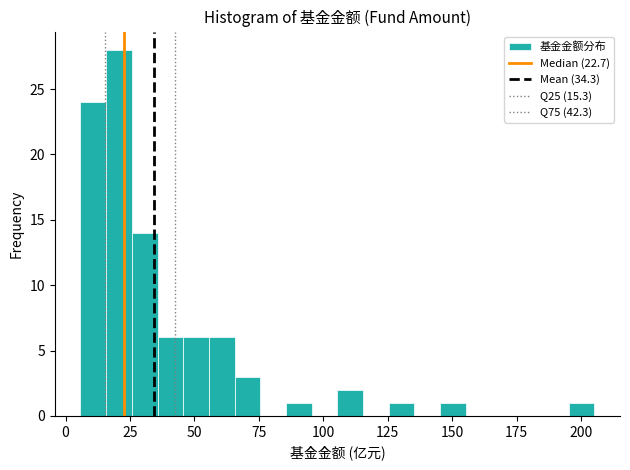

Around what value on the x-axis is the tallest bar? Give the approximate position of its centre, as read against the axis.

20